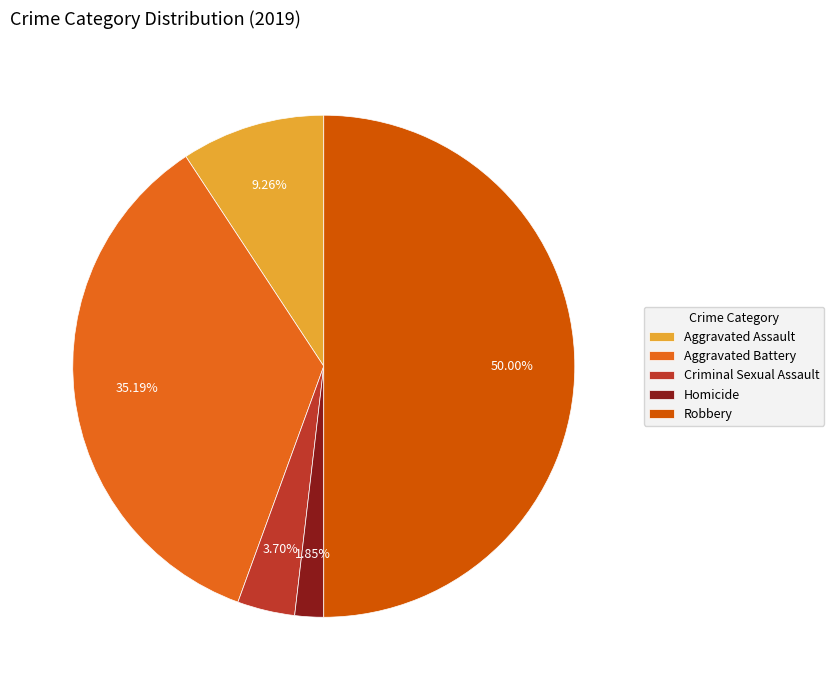

What percentage is NOT represented by Robbery?

50.0%